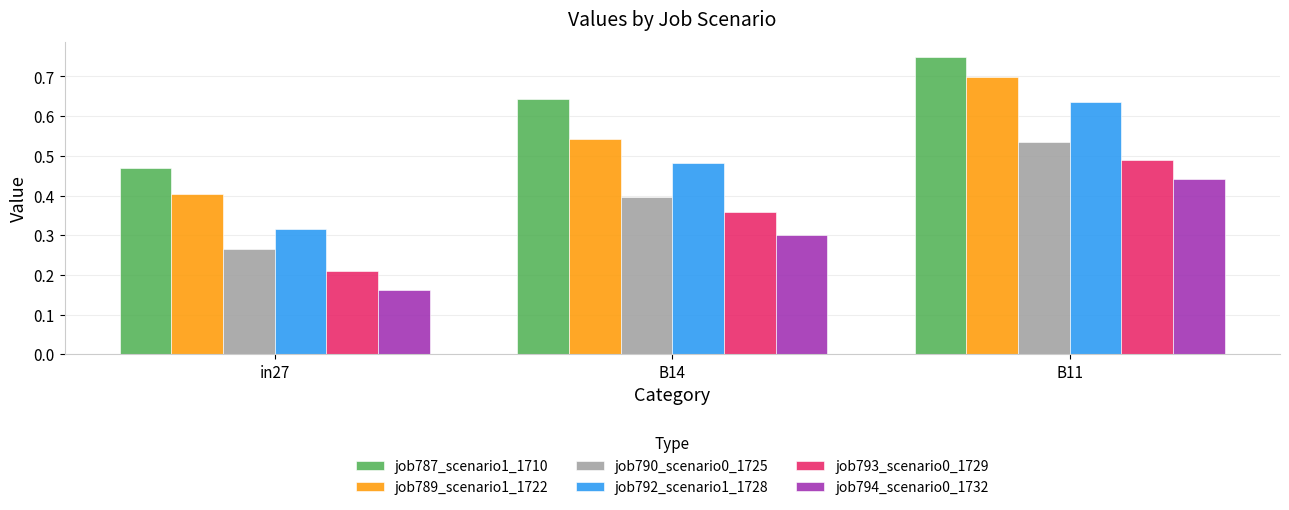

At how many categories does at least one series exceed 0?

3